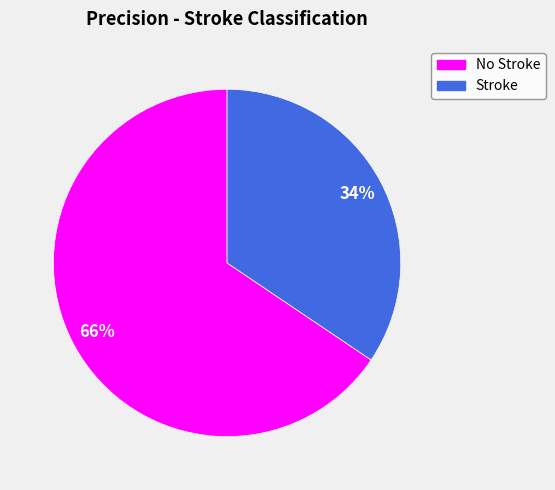

How many segments does this pie chart have?

2